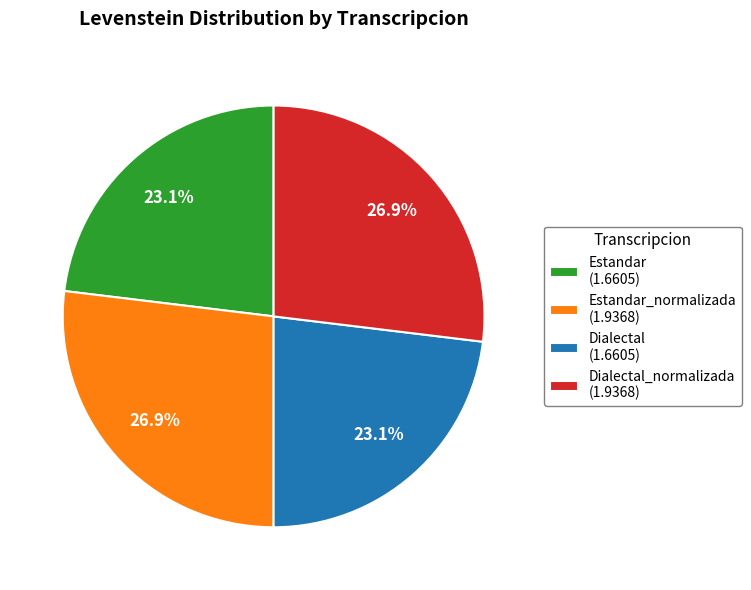

Between Estandar (1.6605) and Dialectal_normalizada (1.9368), which is larger?

Dialectal_normalizada (1.9368)